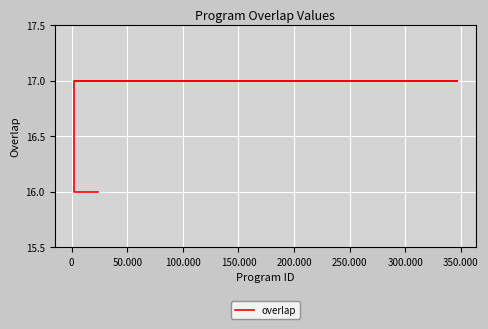

Reading left to right, transcribe all the data shown in this chart.

17	17	17	17	17	17	17	17	17	17	16	16	16	16	16	16	16	16	16	16	16	16	16	16	16